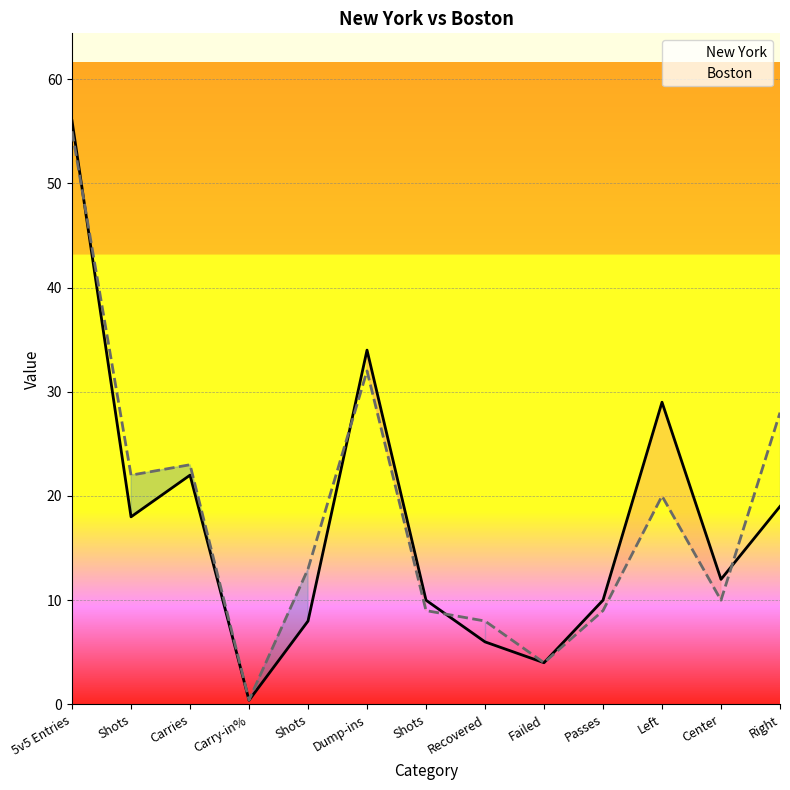

Which series ends up on top after the final intersection of New York and Boston?

Boston